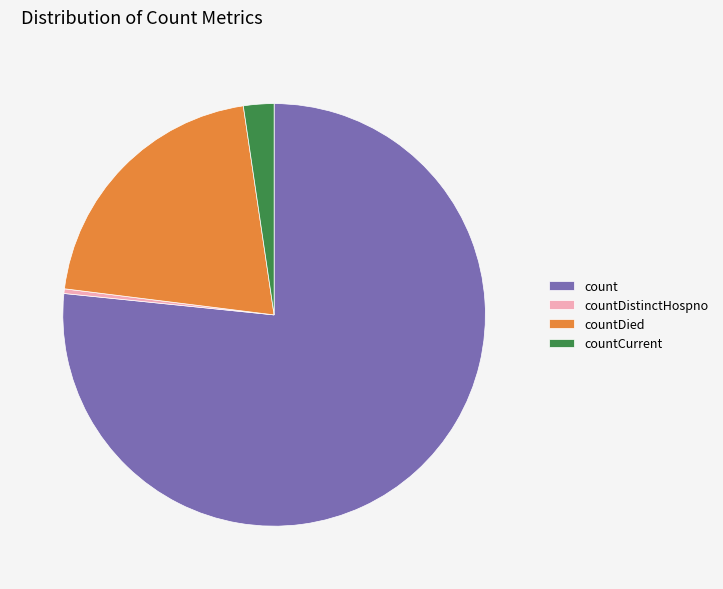

What is the largest slice in the pie chart?

count